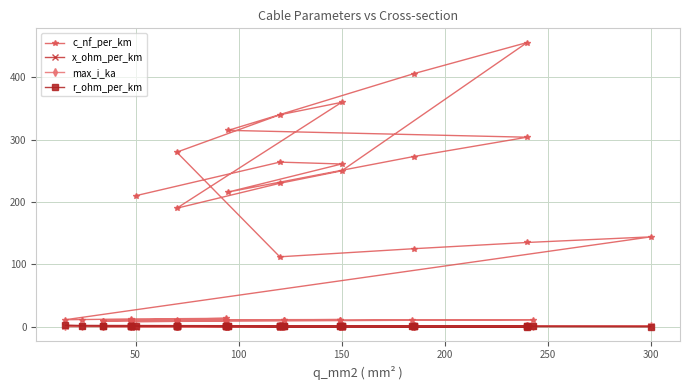

In c_nf_per_km, how many points are higher than both neighbors (excluding endpoints)?

7